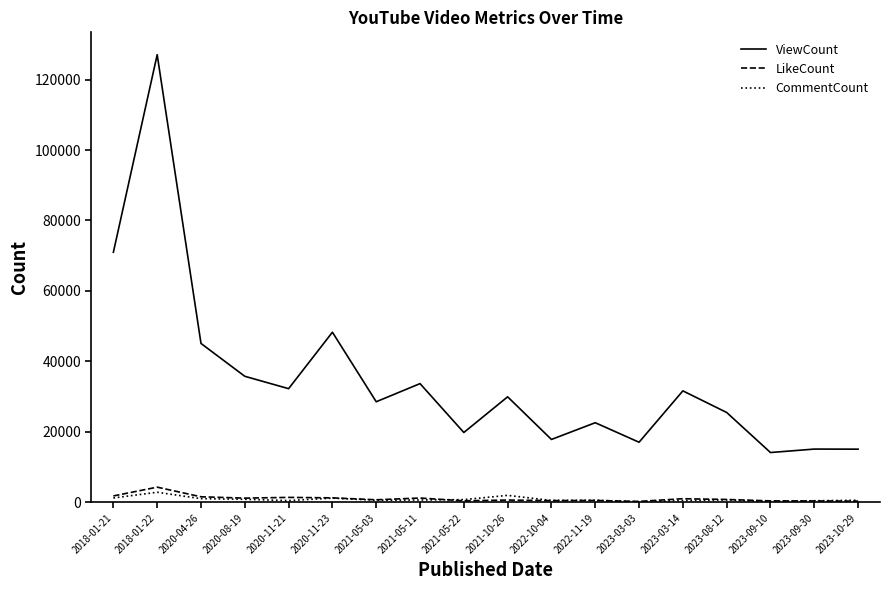

What is the sum of the LikeCount values at 2020-11-23 and 2021-10-26?

1866